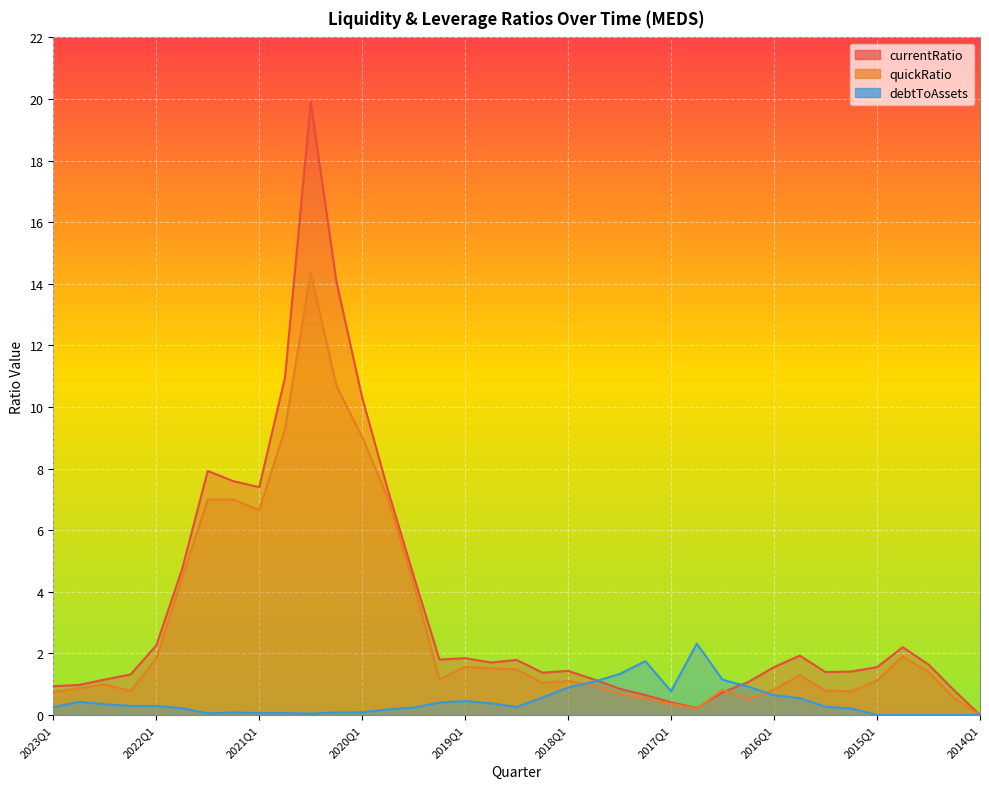

How many values in the debtToAssets series exceed 0?

32